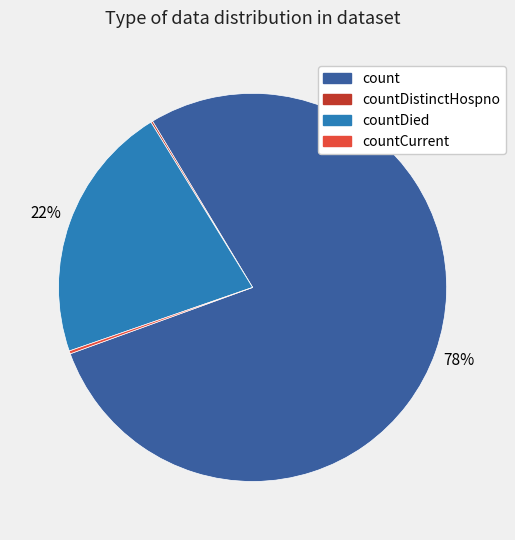

Does any single category account for the majority?

Yes